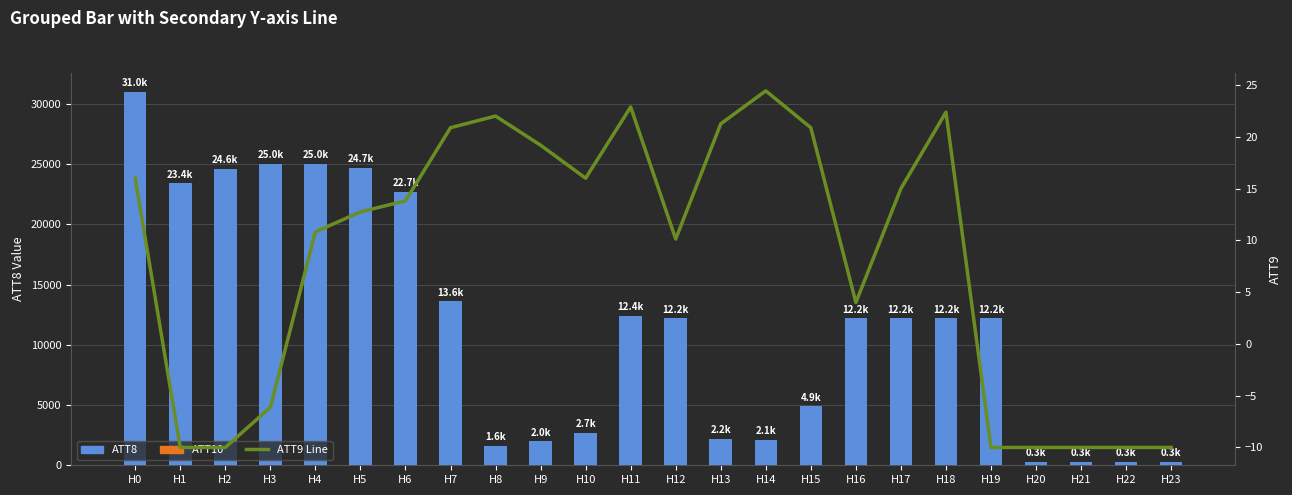

How many groups of bars are there?

24